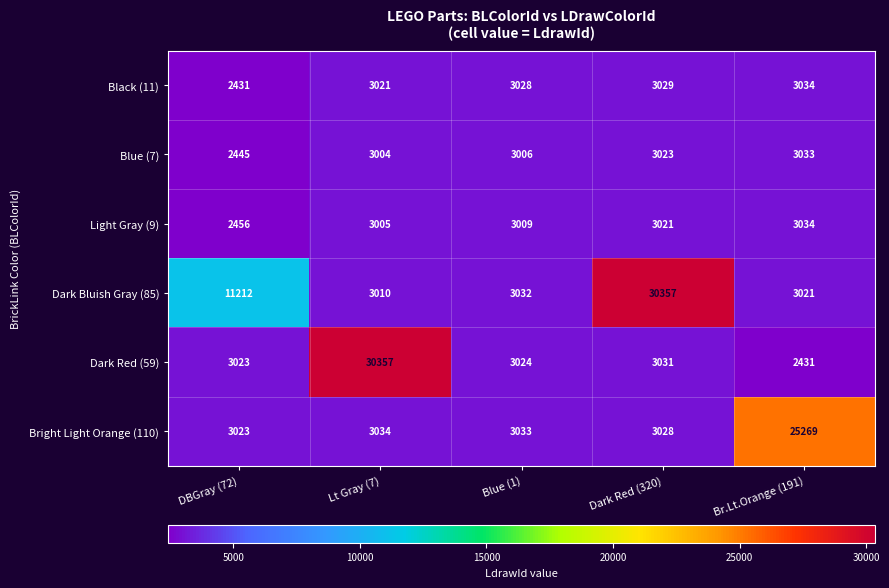

At which label does Dark Red (59) first exceed 3024?

Lt Gray (7)